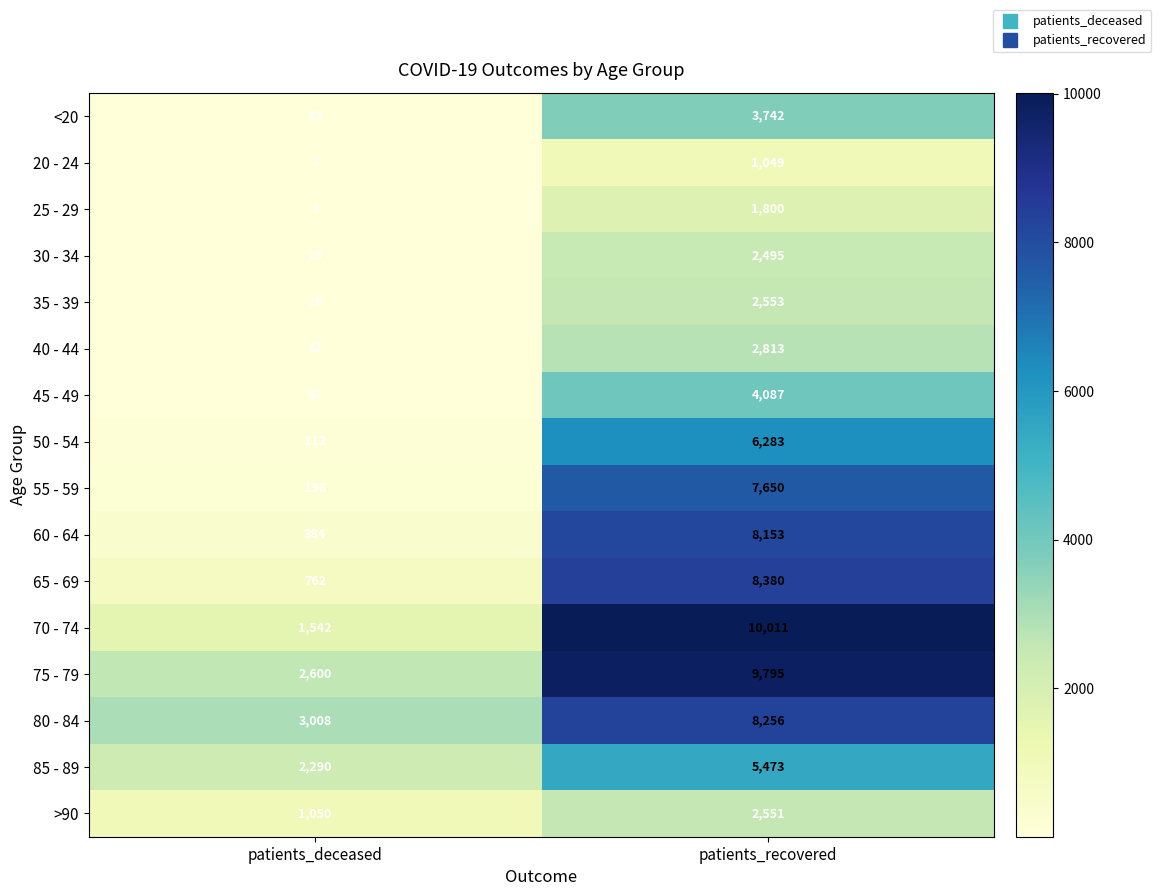

Which series has the largest total across all categories?

75 - 79